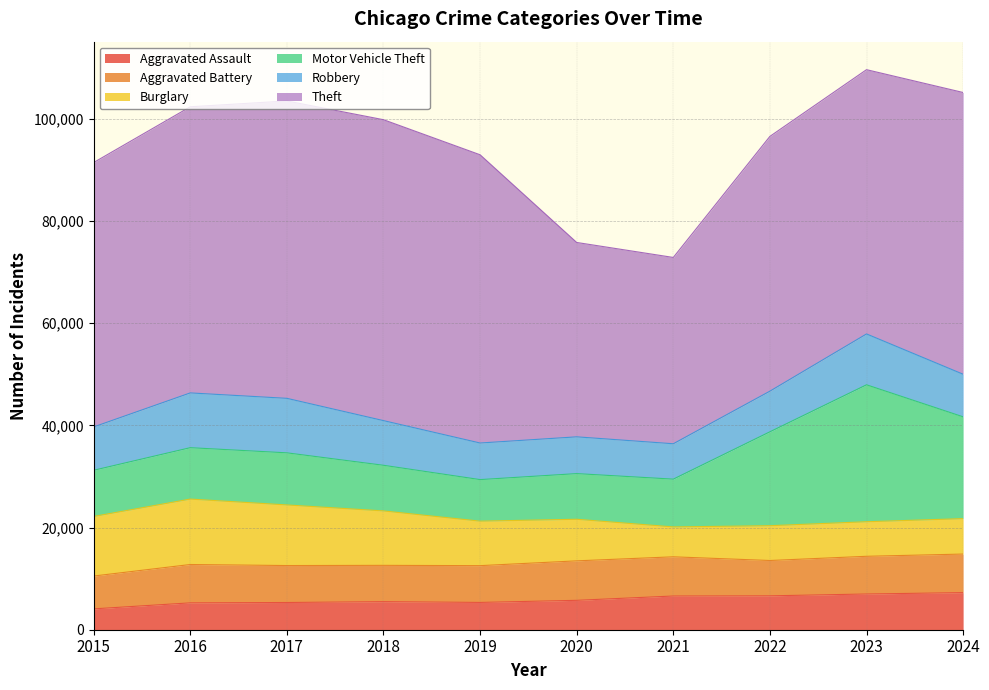

Is it true that Aggravated Assault equals 2952 at 2020?

False